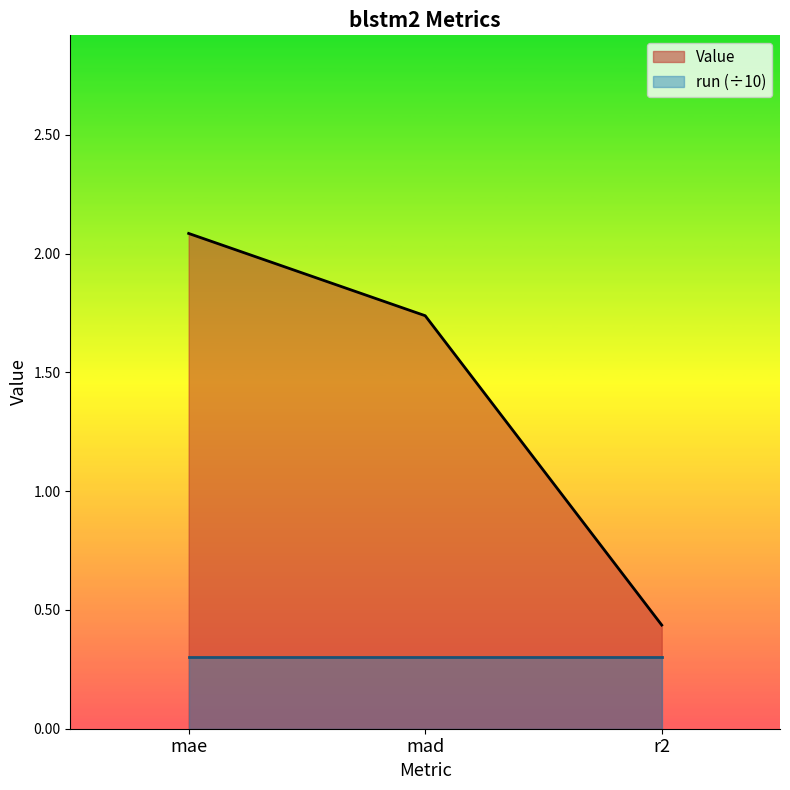

Count the number of categories in the chart.

3